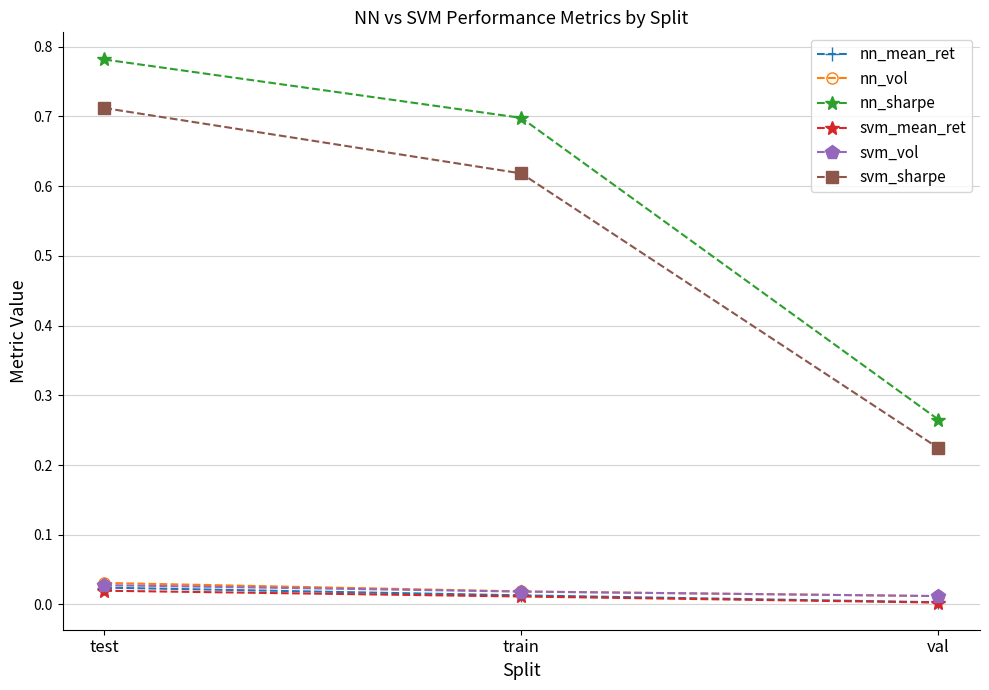

Is it true that nn_sharpe equals 0.7 at train?

True